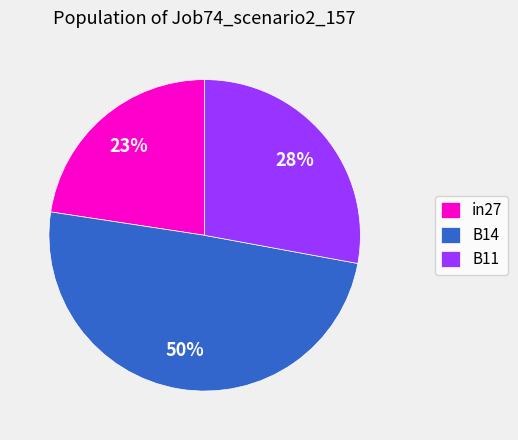

Which has a higher value, B14 or in27?

B14